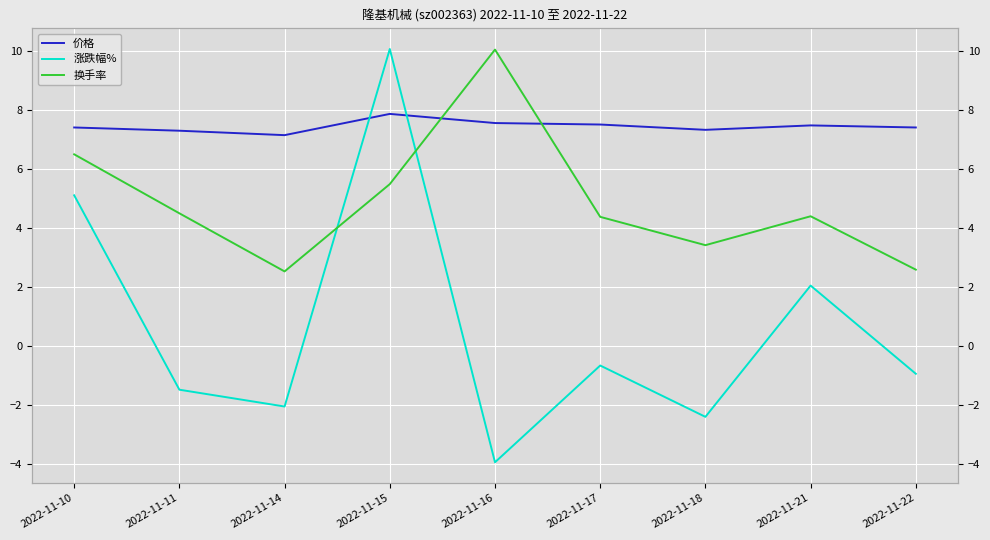

What is the approximate value of 换手率 at 2022-11-14?

2.5